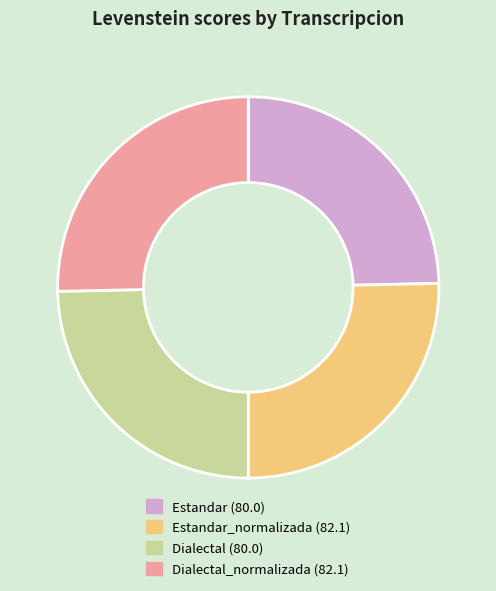

Is it true that Dialectal (80.0) is 34% of the pie?

False